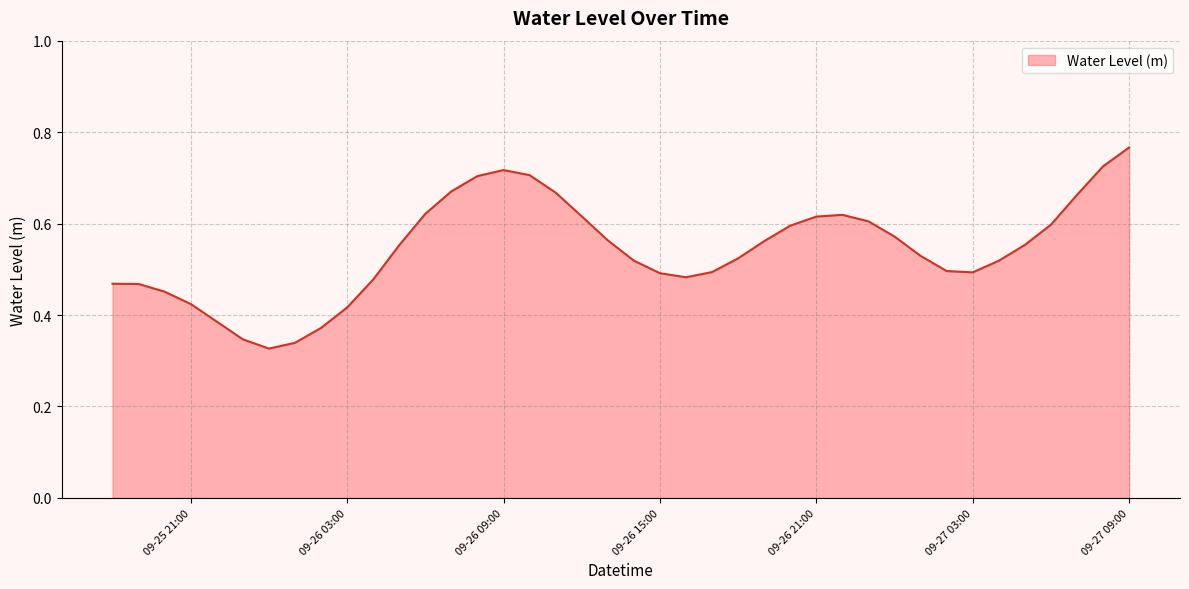

How many interior local valleys (lower than both neighbors) does the data have?

3